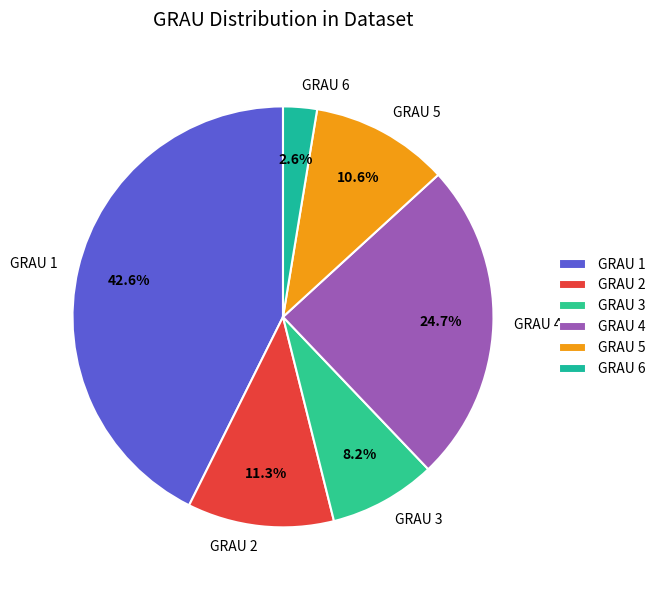

To the nearest percent, what is the difference between the largest and smallest slice percentages?

40%